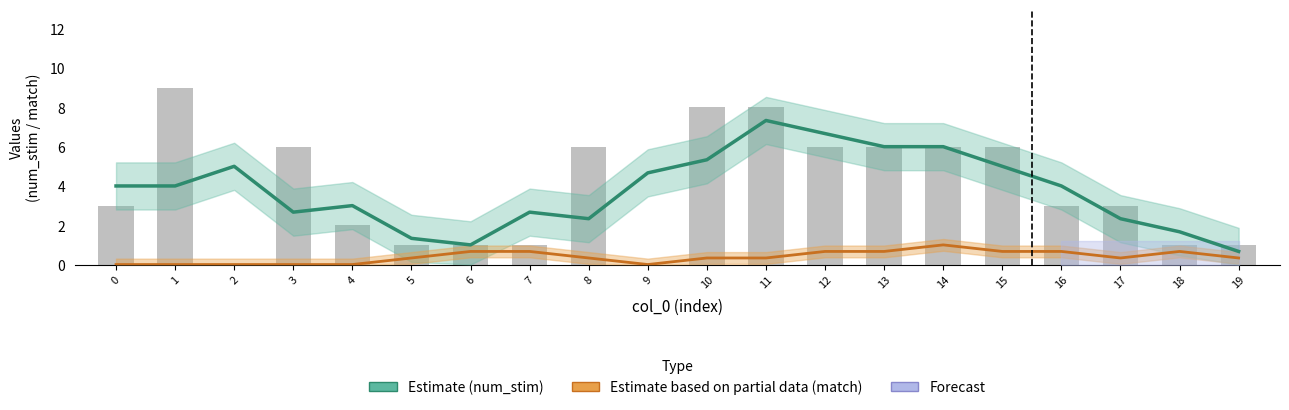

Count the number of categories in the chart.

20